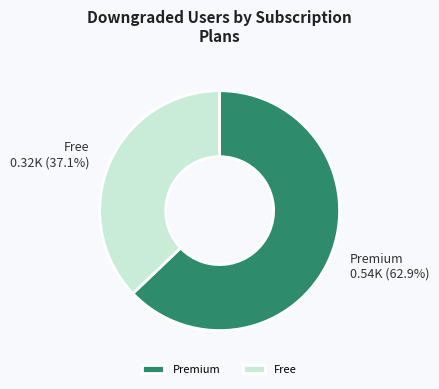

Combined, do Premium and Free account for over 50%?

Yes